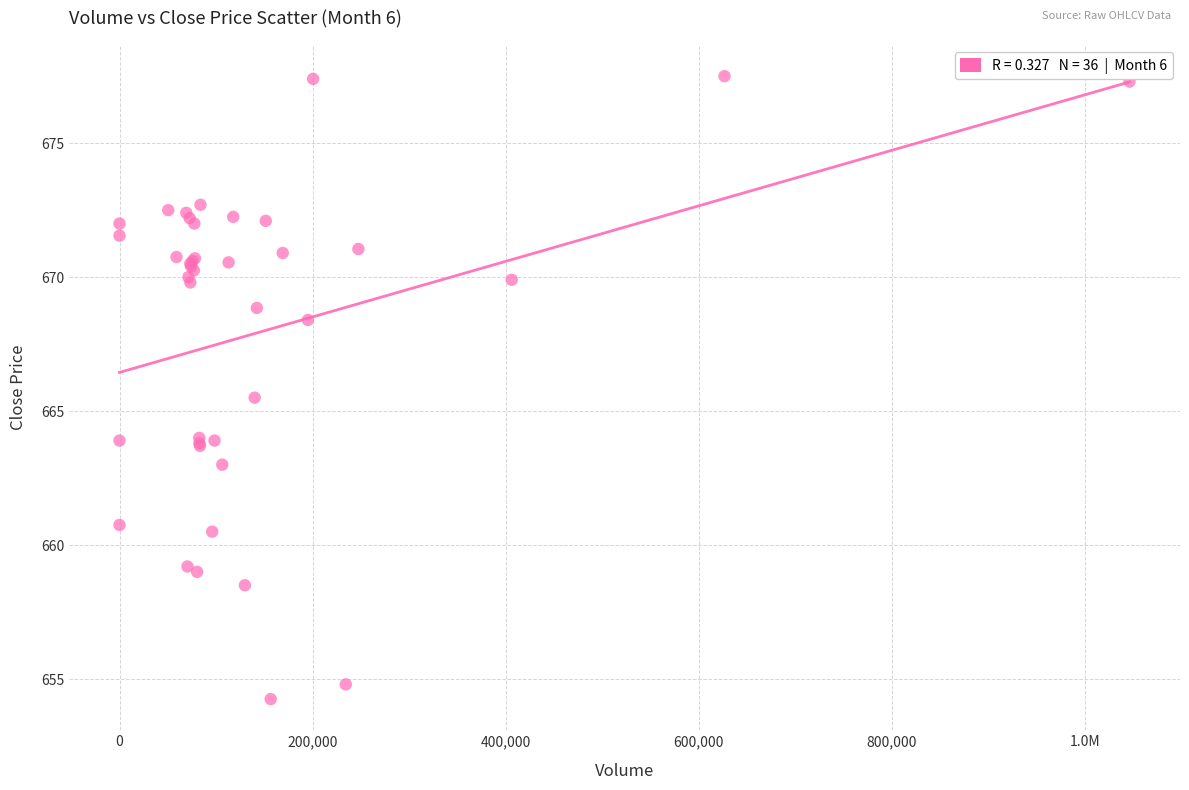

What Y value in the scatter plot is closest to 665?

665.5